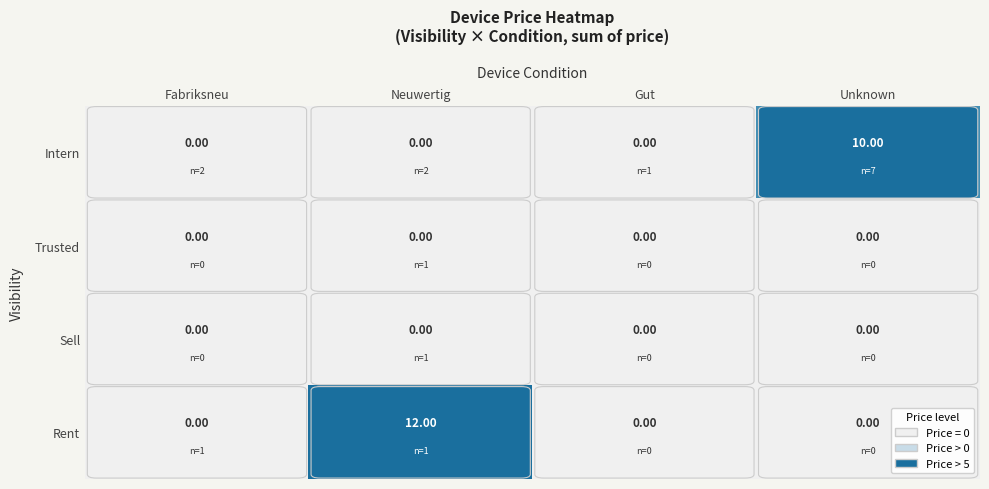

Which series has the largest total across all categories?

Rent